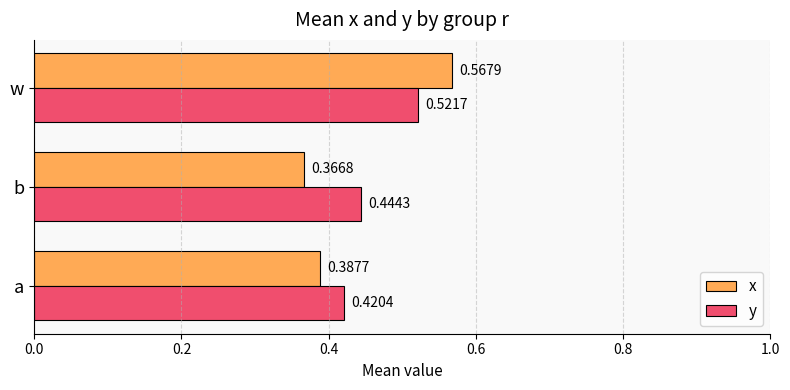

Rank the series at b from lowest to highest value.

x, y